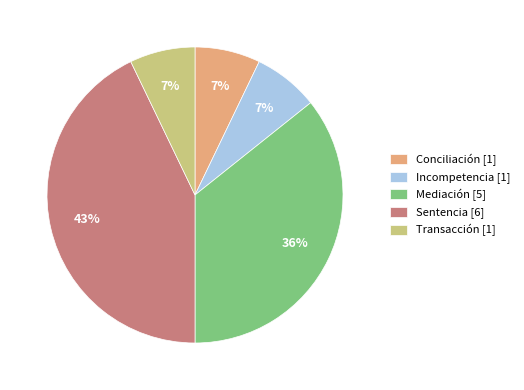

The Transacción slice represents 7% of the pie. True or false?

True